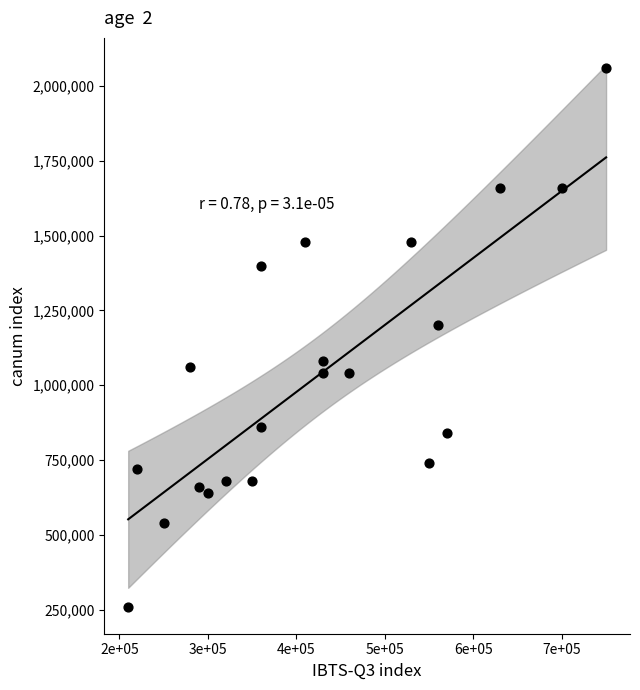

What is the range of Y values (max minus min)?

1800000